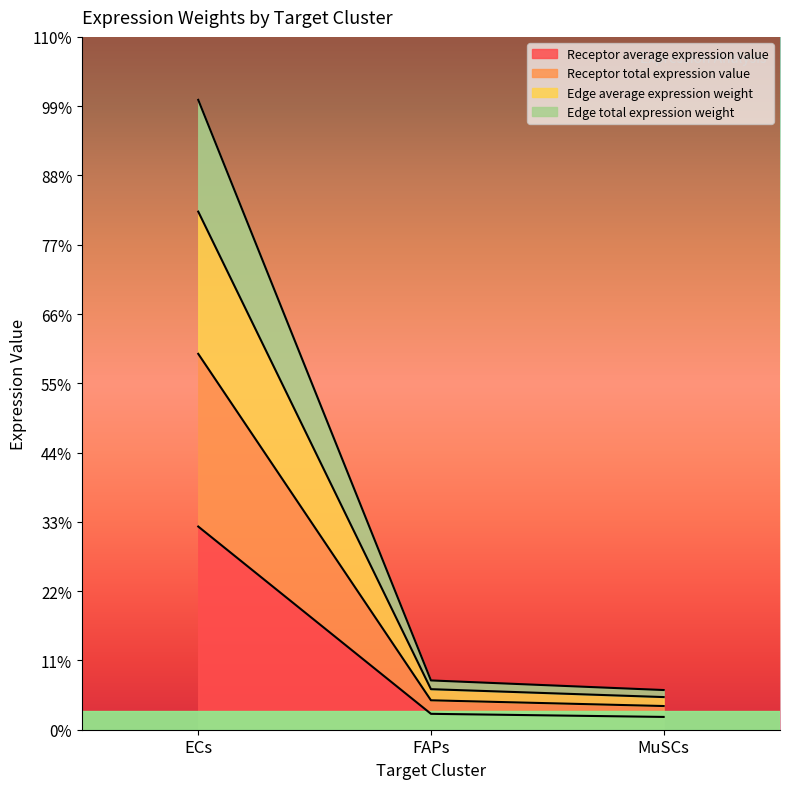

Which series changed the most between ECs and FAPs?

Receptor average expression value